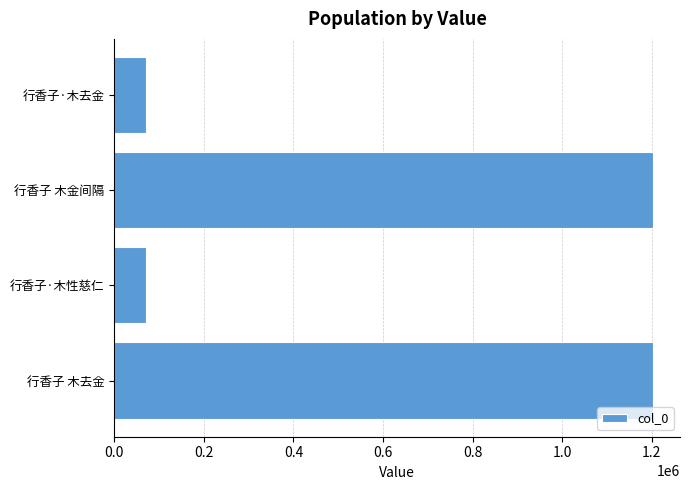

What is the maximum value shown in the chart?

1202535